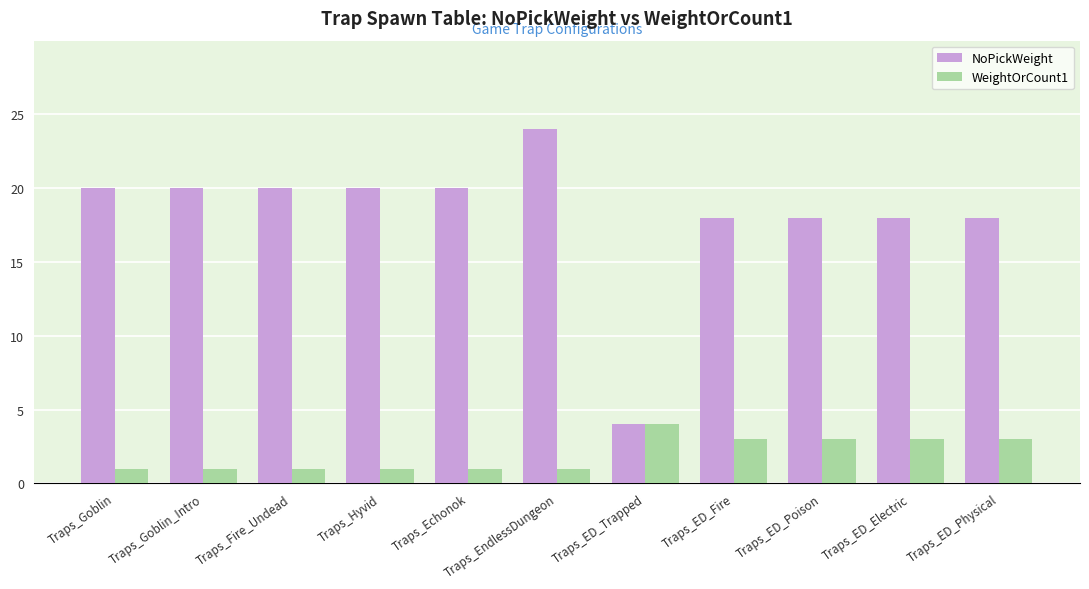

How many data points in NoPickWeight are less than 20?

5